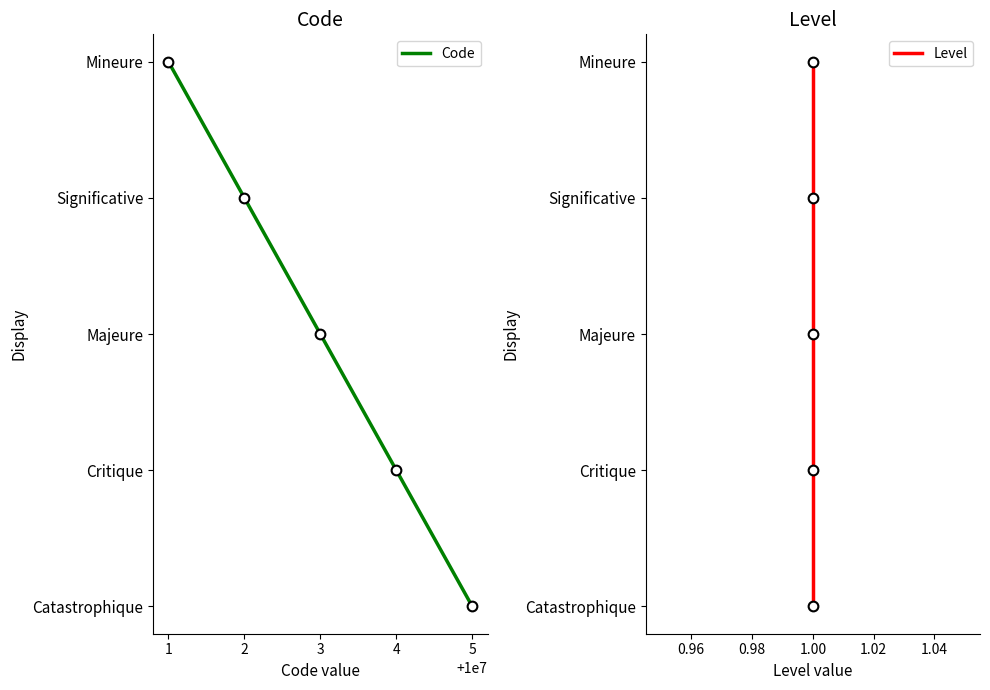

What are all the series names shown in the legend?

Code, Level